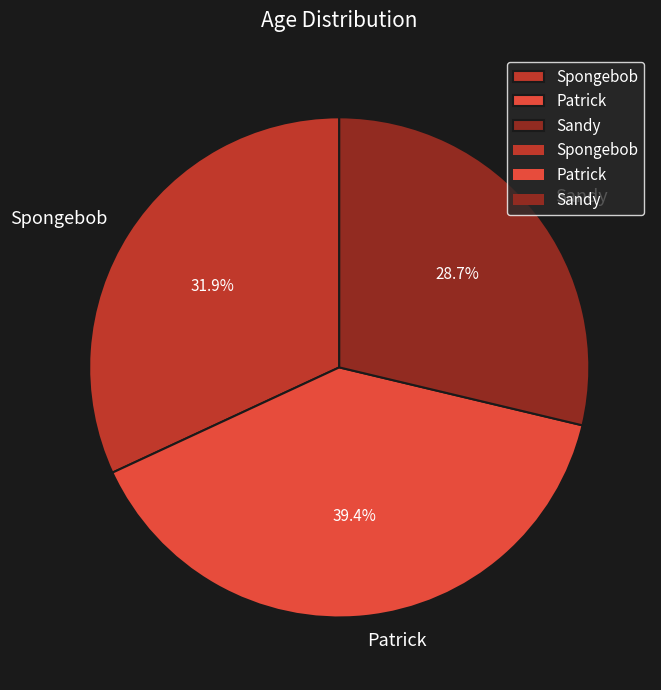

What percentage is NOT represented by Spongebob?

68.1%